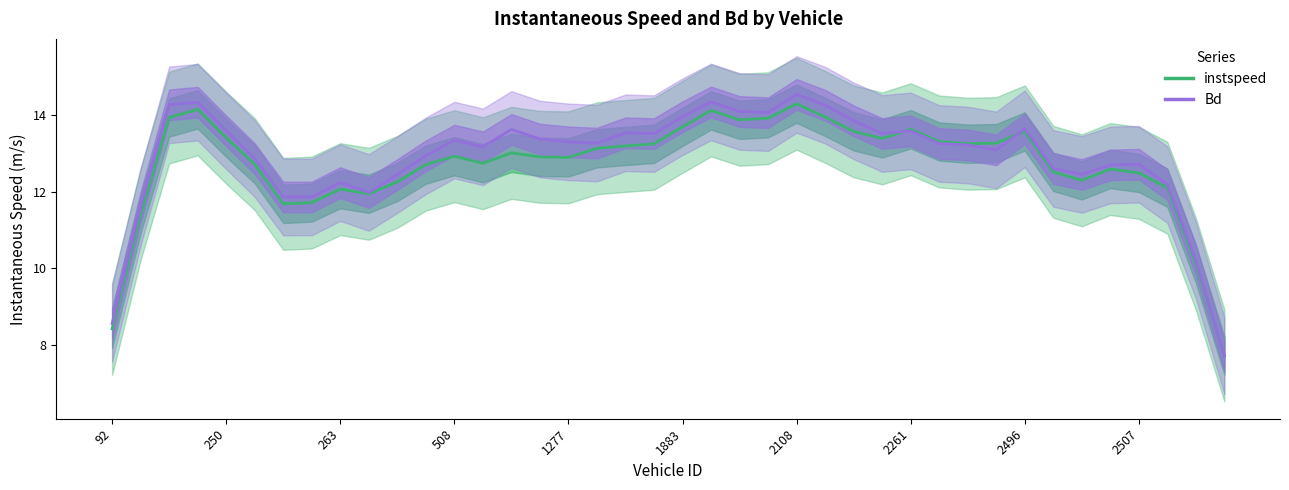

True or false: Bd has a value of 12.7 at 35.

True